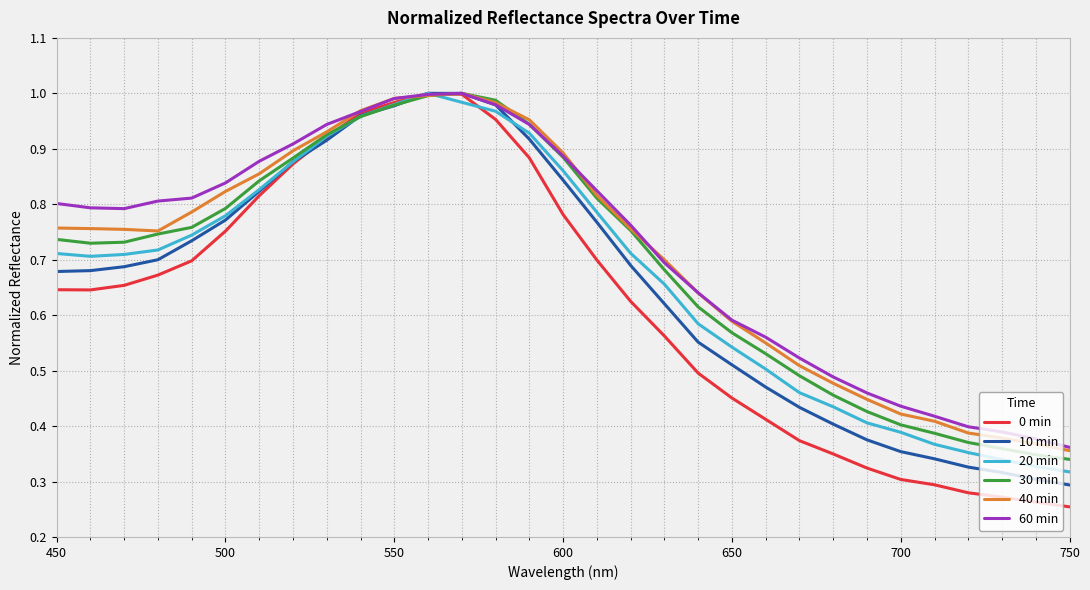

At how many categories does at least one series exceed 0?

31